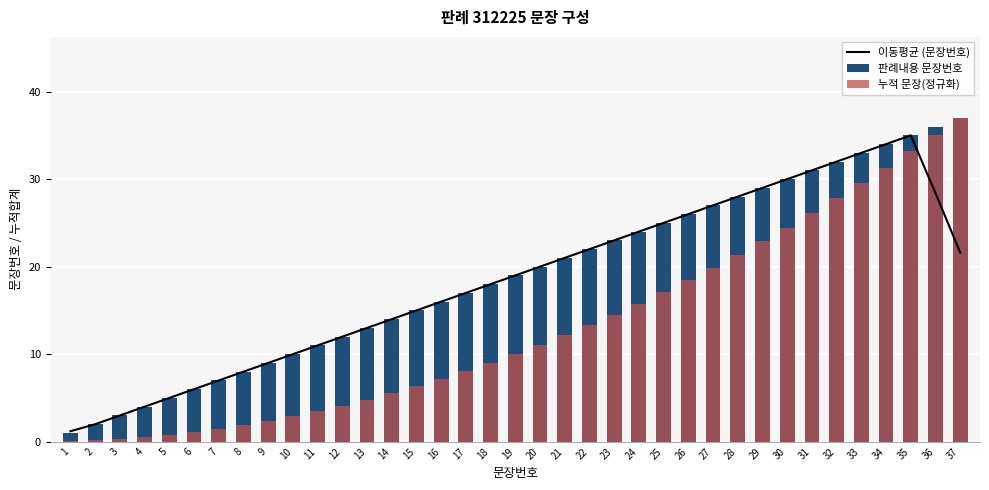

Does the chart contain stacked bars?

No